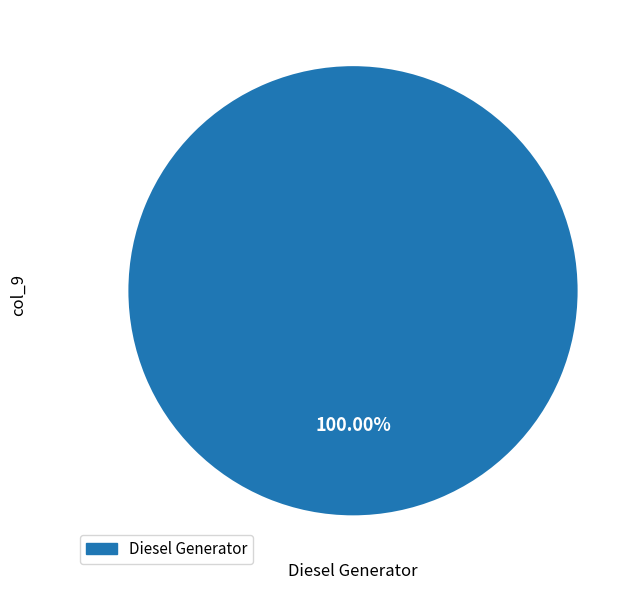

Is there any slice that represents more than half of the pie?

Yes